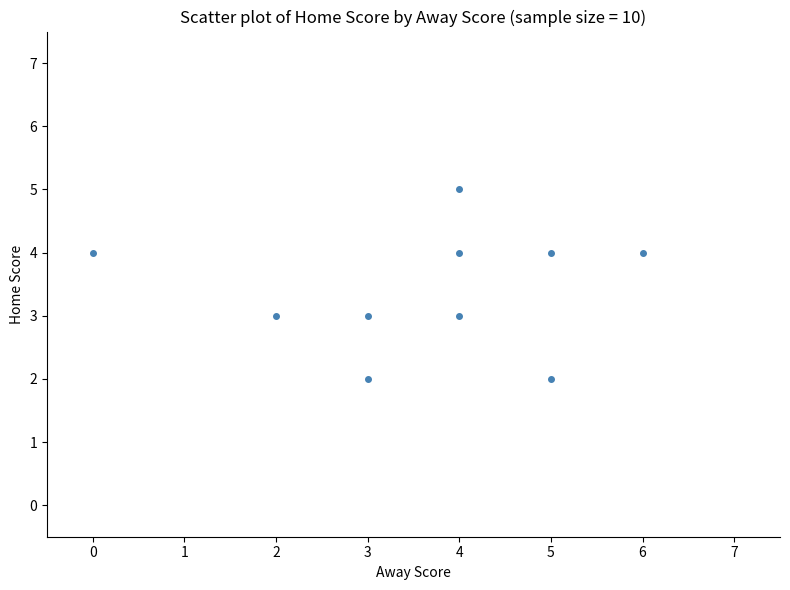

What is the average X value?

4